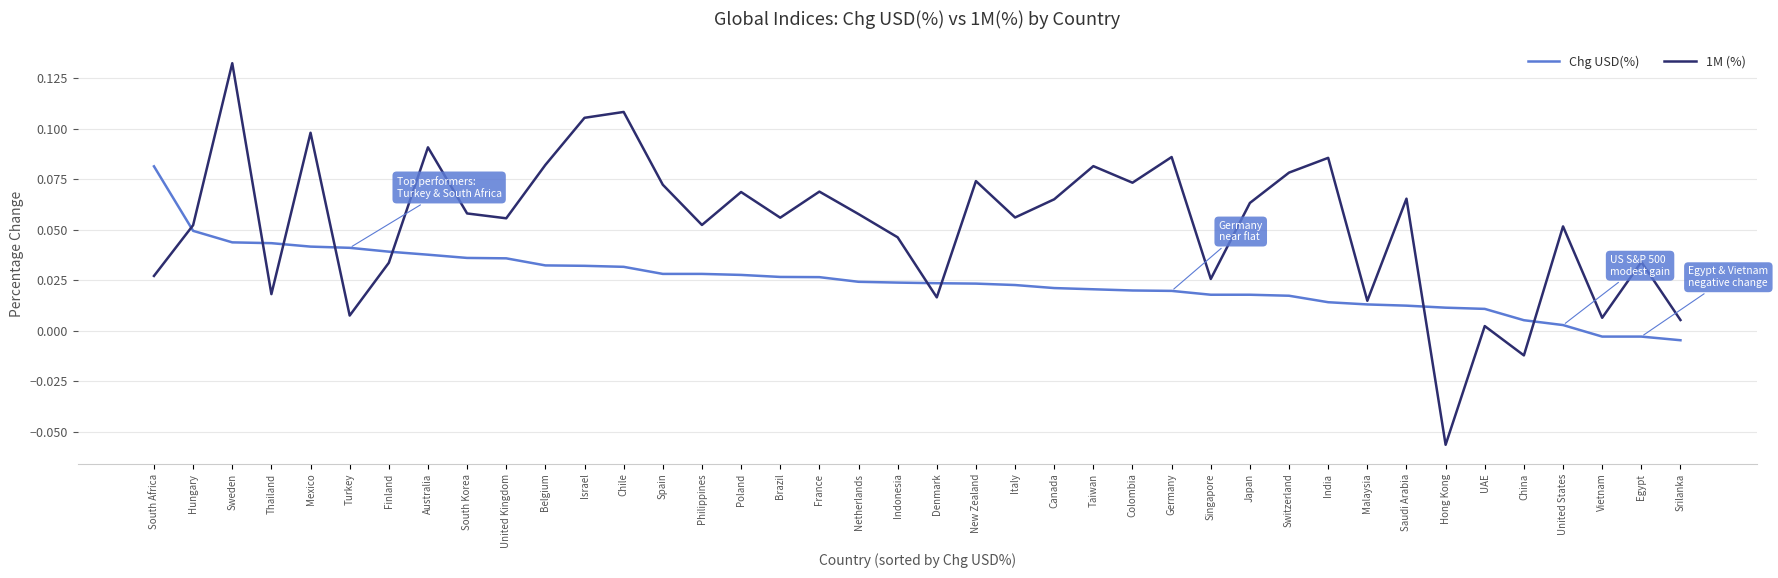

Which series has the largest range (max minus min)?

1M (%)